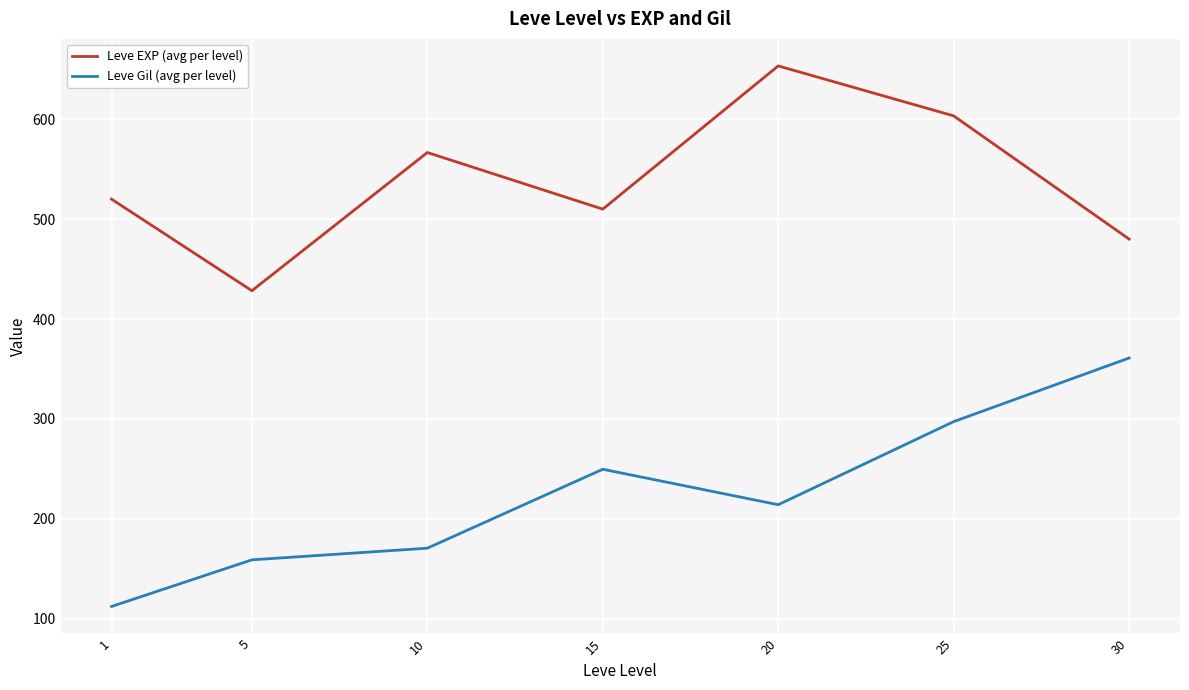

At 15, list the series in order from smallest to largest.

Leve Gil (avg per level), Leve EXP (avg per level)